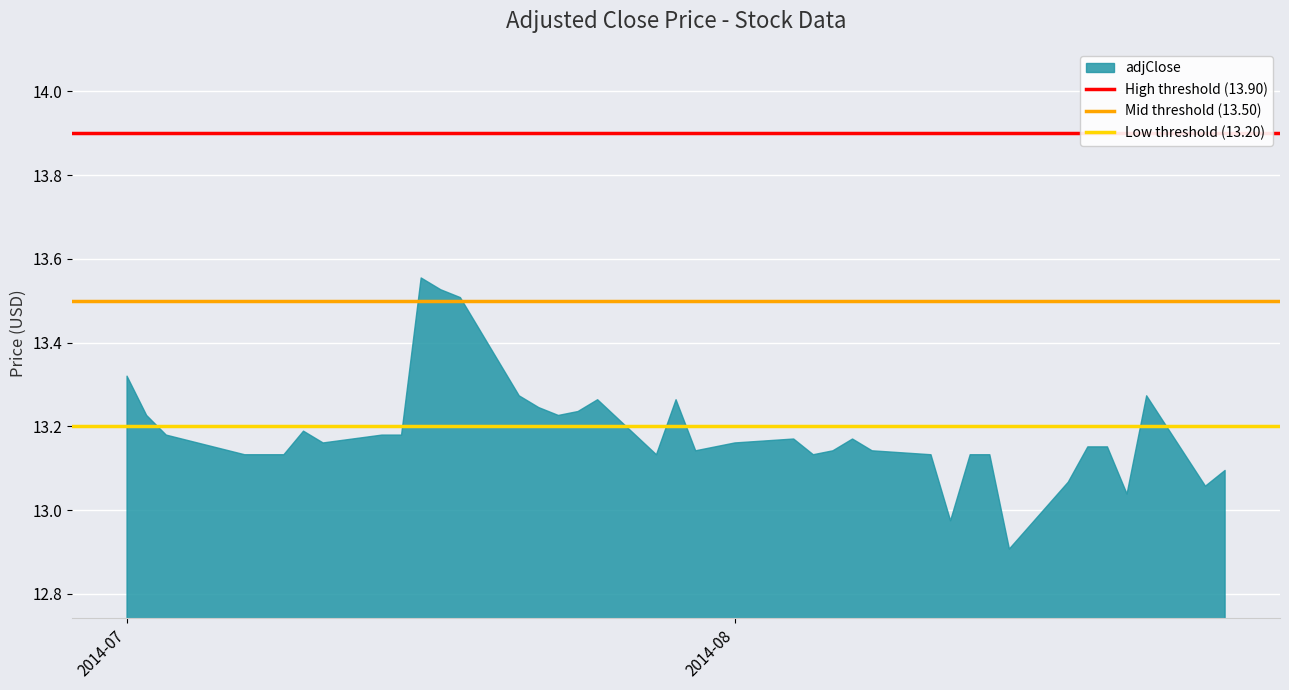

What is the minimum value shown in the chart?

12.9